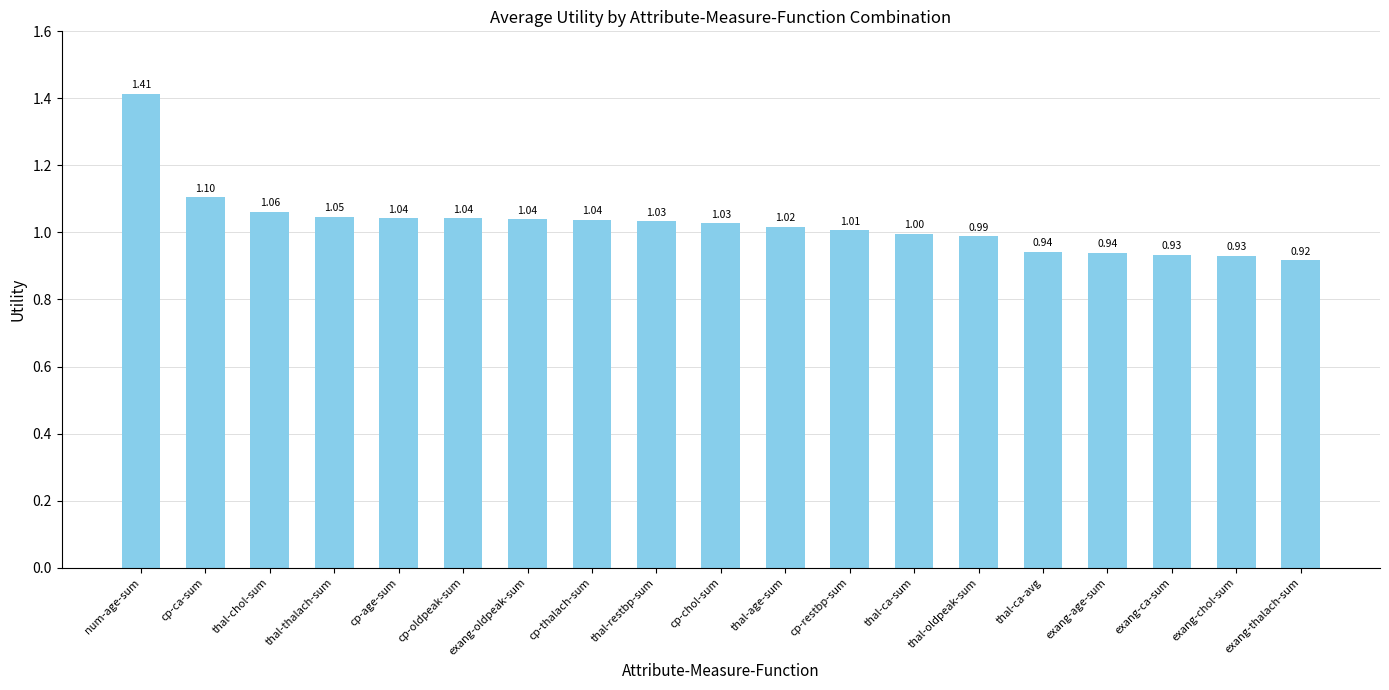

Is it true that the value at num-age-sum is 2.1?

False